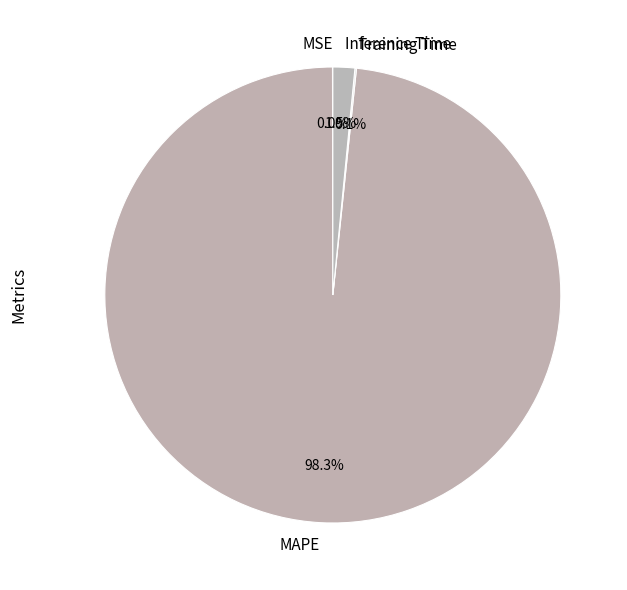

Between Inference Time and MAPE, which is larger?

MAPE